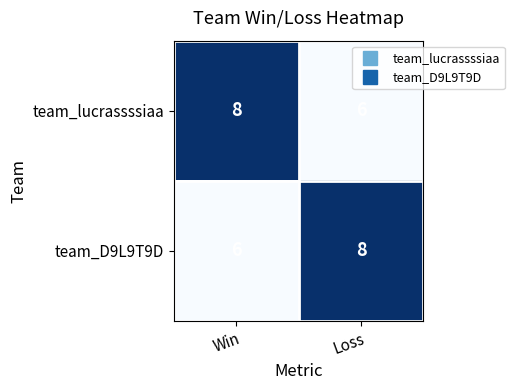

Reading left to right, list all the values displayed in this chart.

team_lucrassssiaa: 8	6
team_D9L9T9D: 6	8